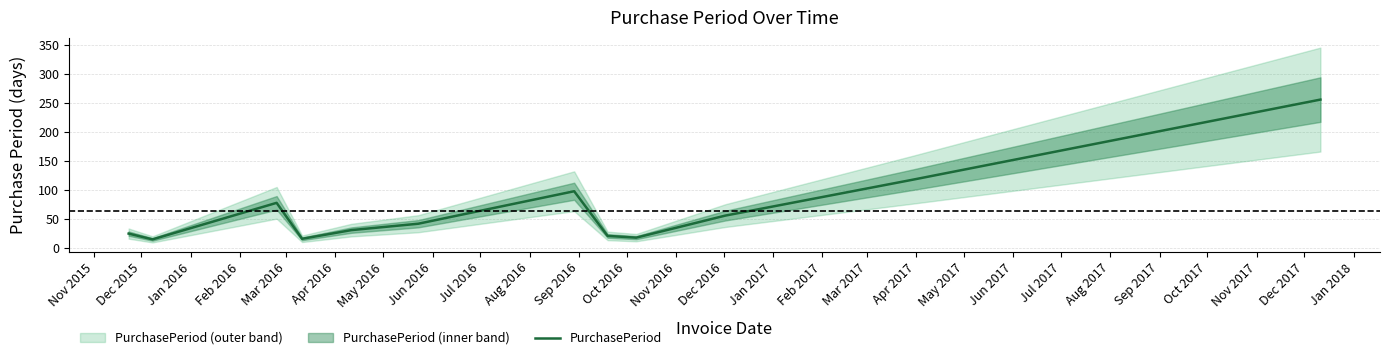

What is the greatest value displayed?

256